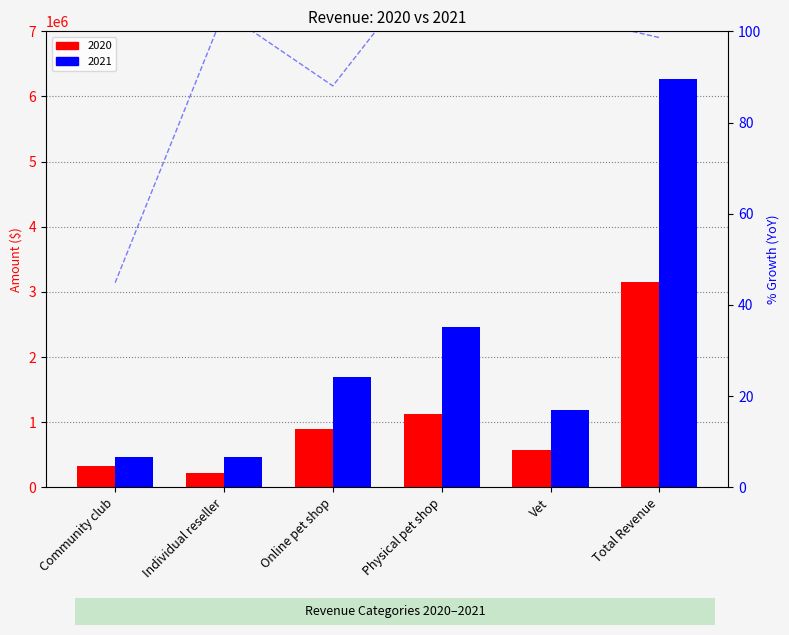

Reading right to left, extract all data points from this chart.

Total Revenue=98.6	Vet=104.1	Physical pet shop=118.6	Online pet shop=88.0	Individual reseller=104.3	Community club=44.9